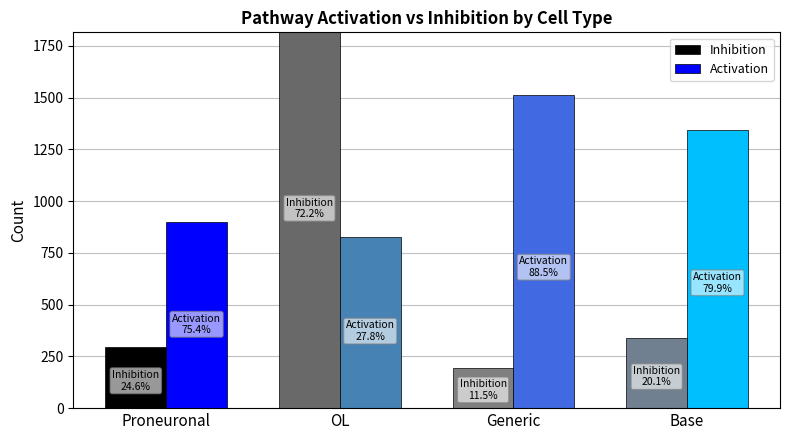

Rank the series at Base from highest to lowest value.

Activation, Inhibition